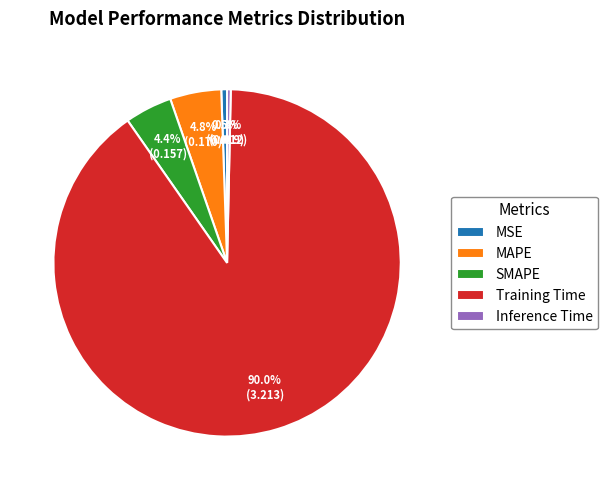

Which slice is the largest?

Training Time